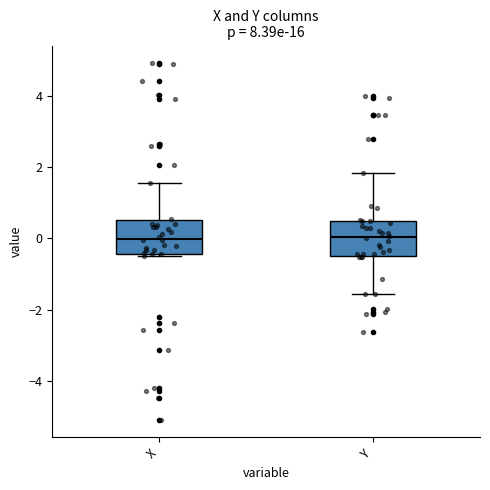

Where is the upper edge of the box for Y on the y-axis? The values are not printed on the chart, so give them approximately, as read against the axis.

0.4